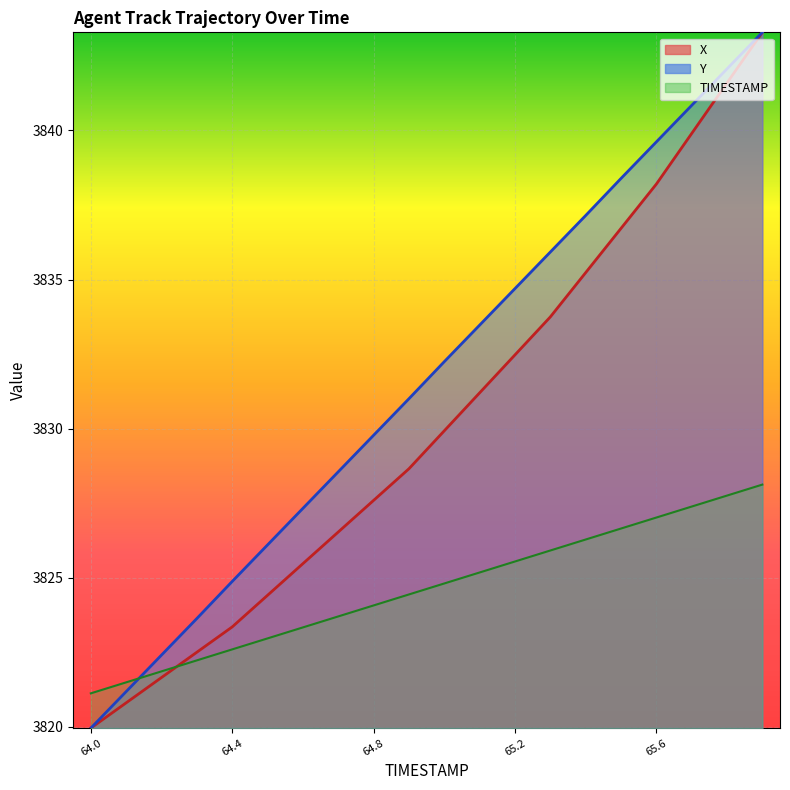

True or false: Y and X intersect in this chart.

False